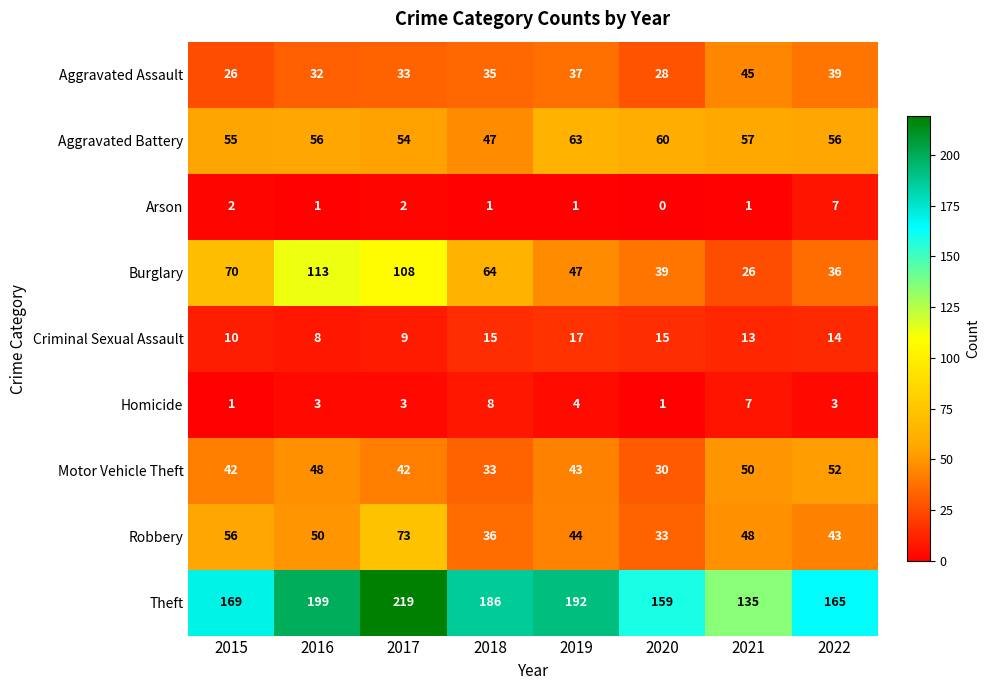

Which series has the largest total across all categories?

Theft